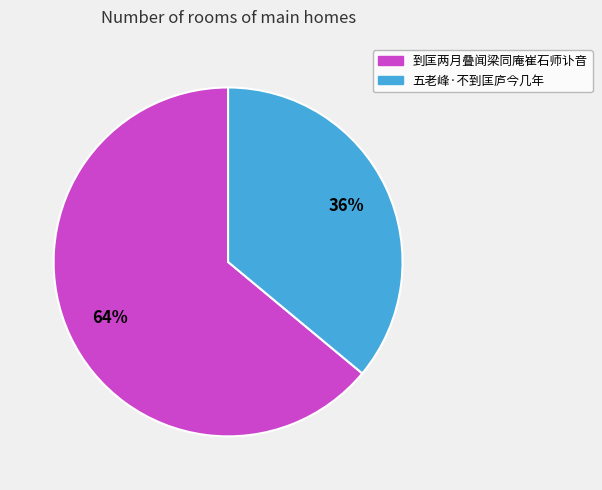

To the nearest percent, what portion does 到匡两月叠闻梁同庵崔石师讣音 represent?

64%